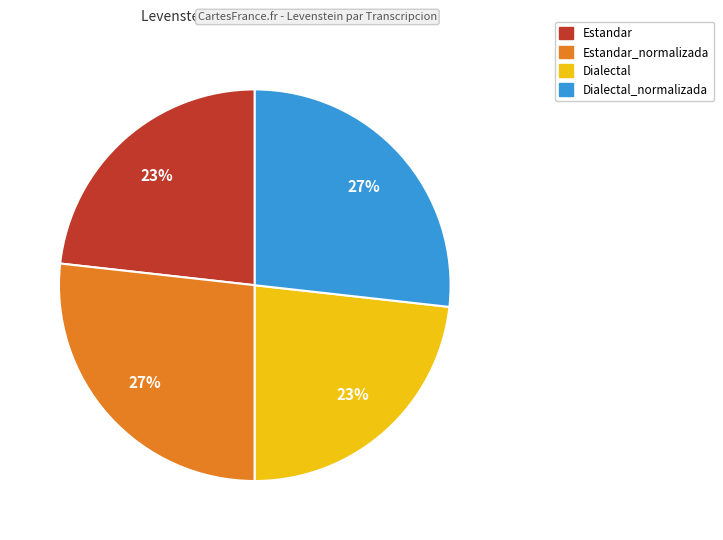

True or false: Estandar_normalizada accounts for 27% of the total.

True